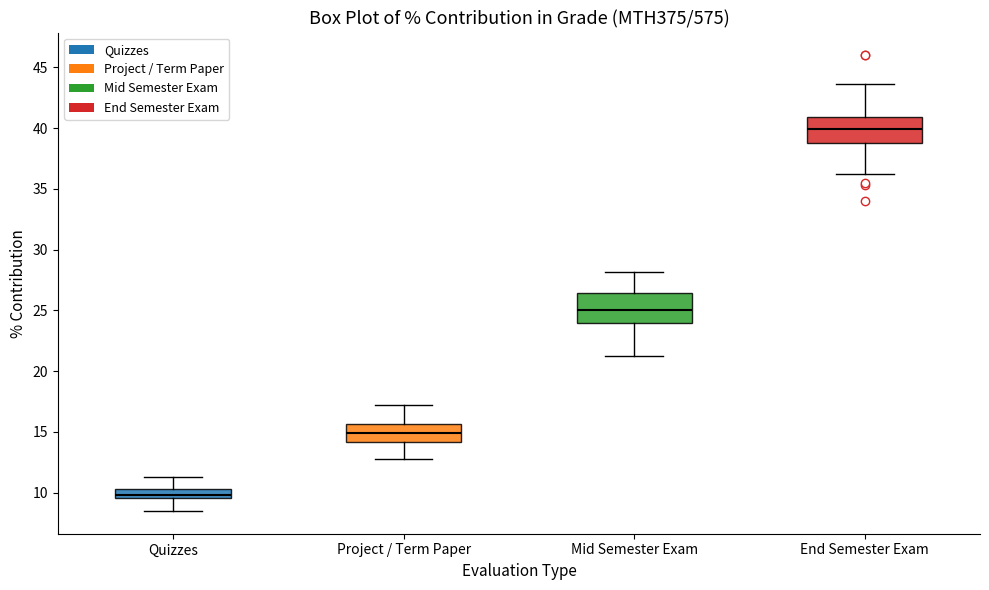

Reading left to right, transcribe this box plot: for each box, give where its median line is, the range the box spans, and where its two whiskers end, as read against the y-axis. The values are not printed on the chart, so give them approximately, as read against the axis.

Quizzes: median 10.0, box 9.5 to 10.5, whiskers 8.5 to 11.5
Project / Term Paper: median 15.0, box 14.0 to 15.5, whiskers 13.0 to 17.0
Mid Semester Exam: median 25.0, box 24.0 to 26.5, whiskers 21.5 to 28.0
End Semester Exam: median 40.0, box 39.0 to 41.0, whiskers 36.5 to 43.5